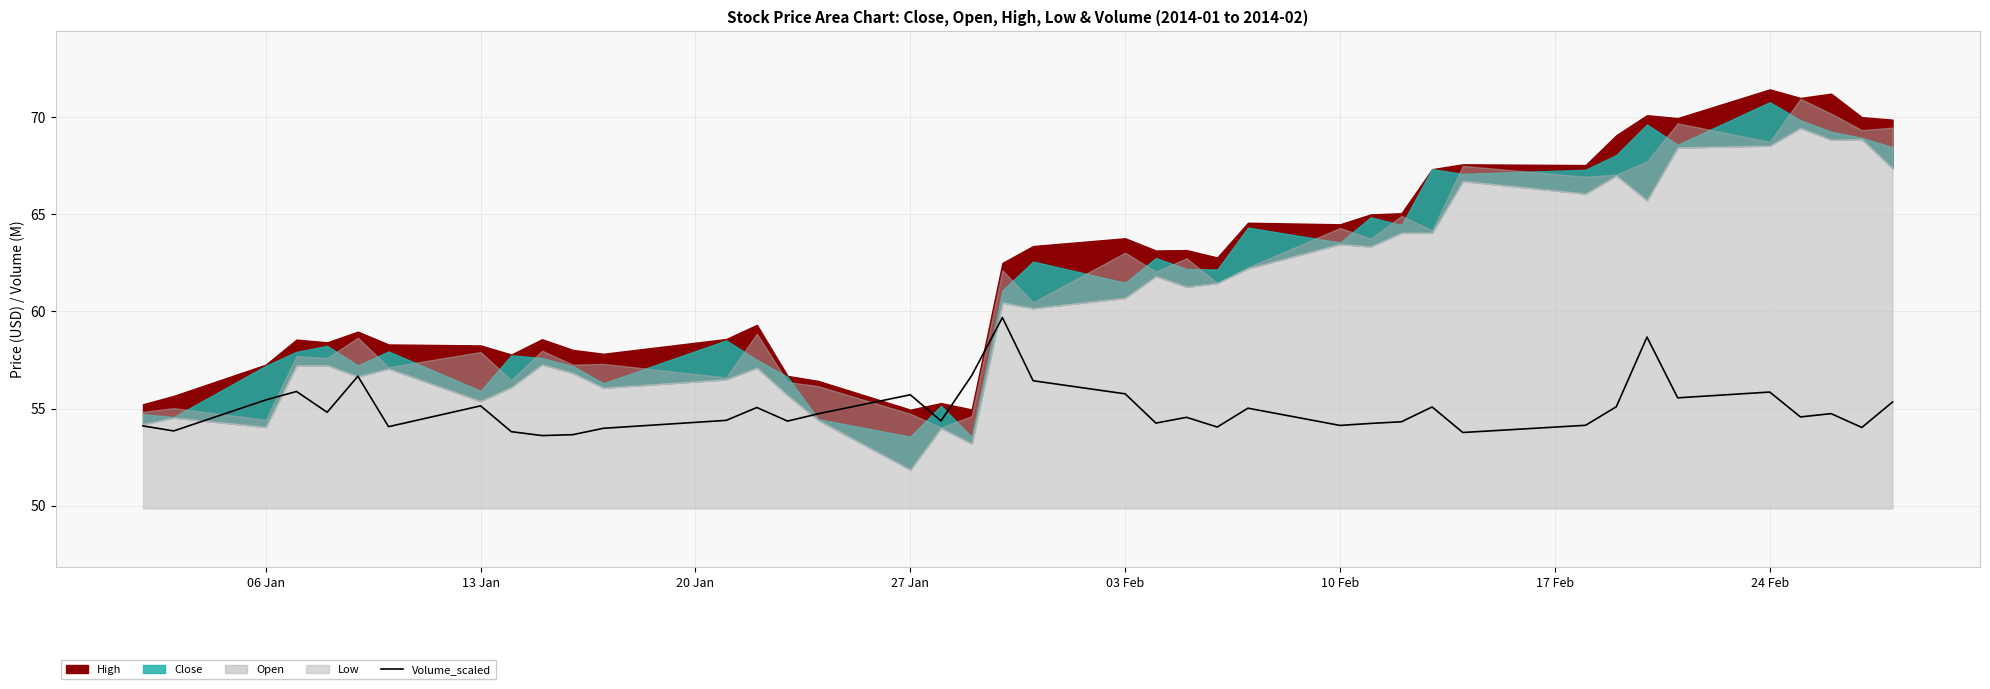

The Volume_scaled series shows 15.2 at 13 Jan. True or false?

False